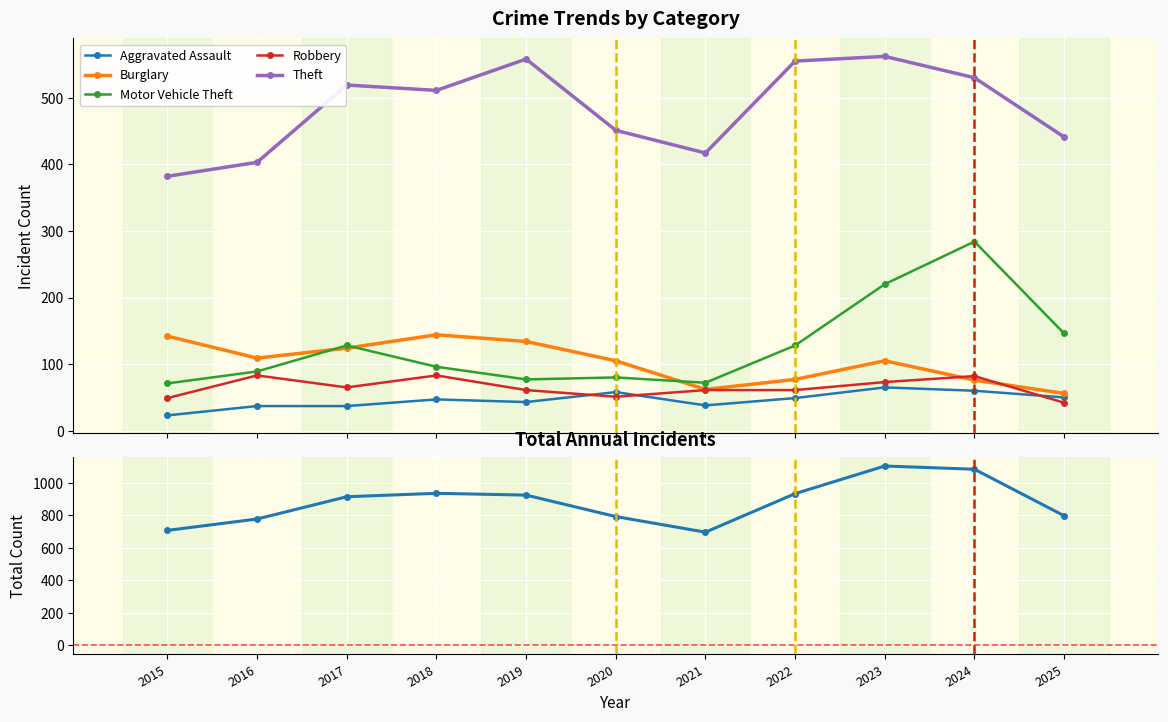

What is the value of the Burglary point at the 2nd from the left?

109